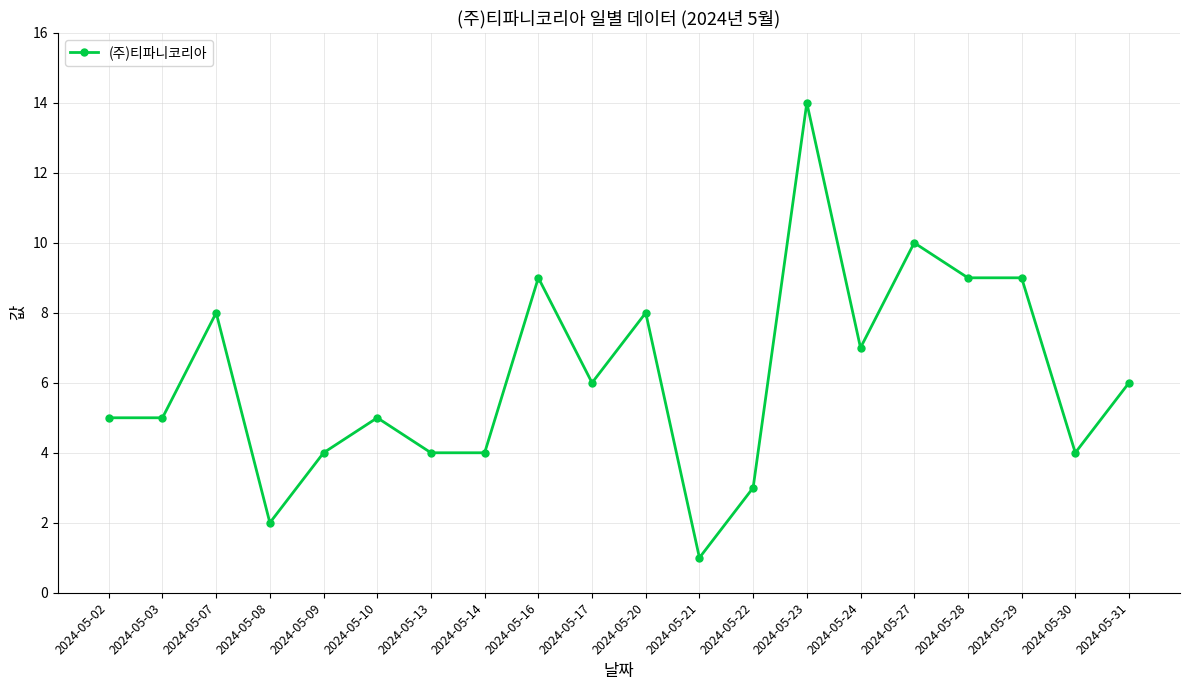

What is the value of the 4th point from the left?

2